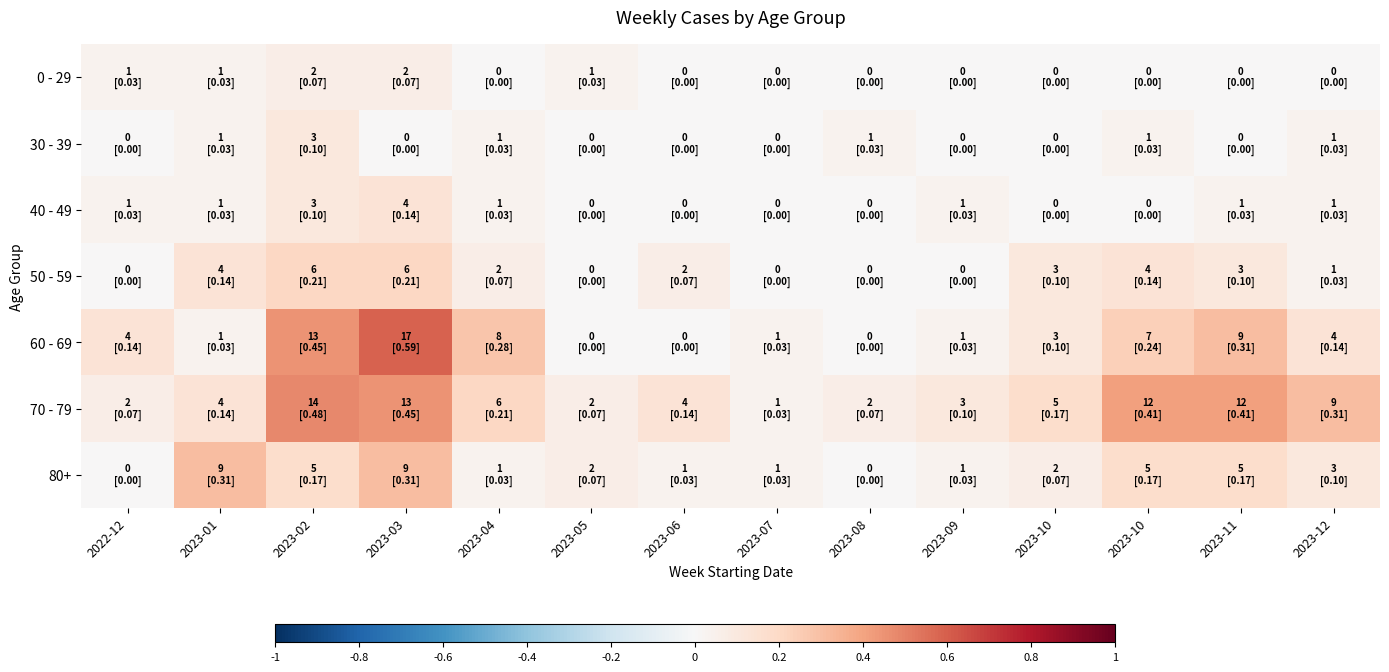

Rank the series at 2023-03 from highest to lowest value.

60 - 69, 70 - 79, 80+, 50 - 59, 40 - 49, 0 - 29, 30 - 39